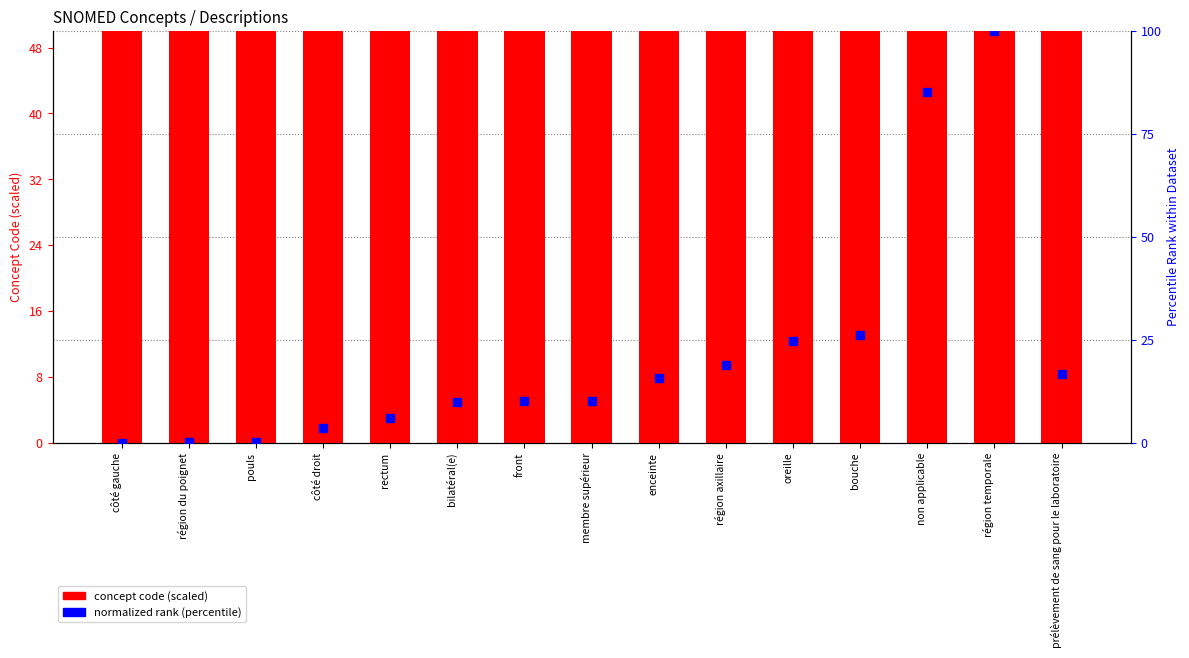

Which series has the largest Y range (max minus min)?

normalized rank